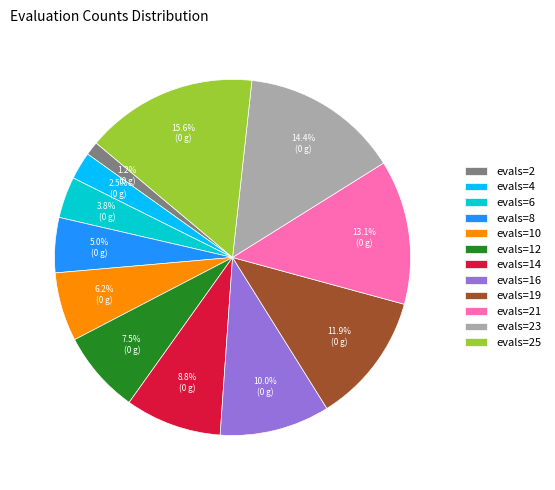

To the nearest percent, what is the average slice percentage?

8%